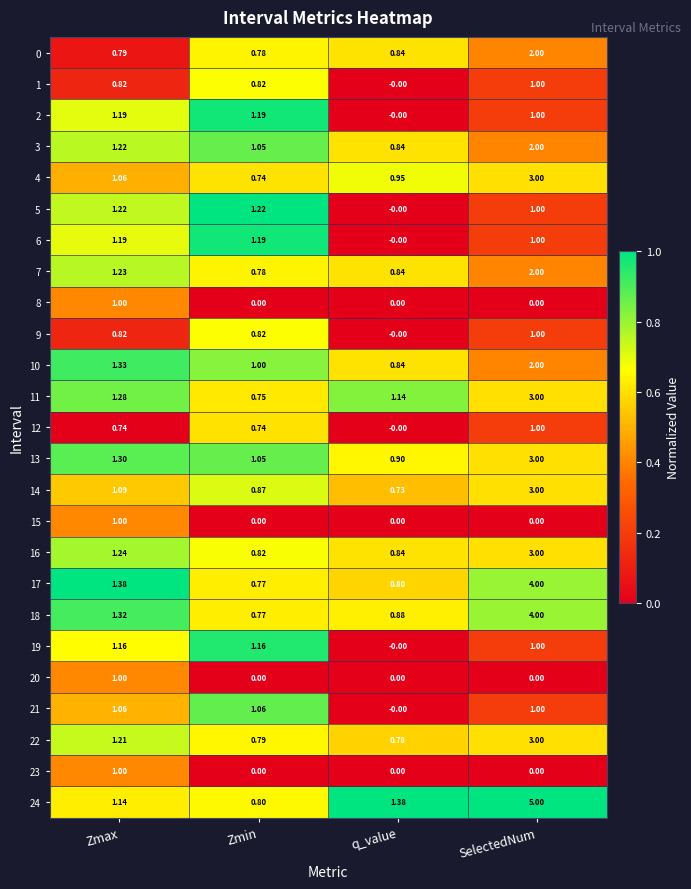

At which label does 18 reach its peak?

SelectedNum